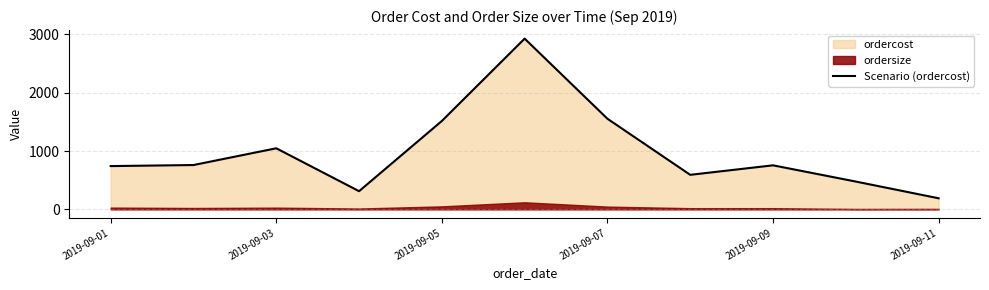

Does the chart have visible grid lines?

Yes